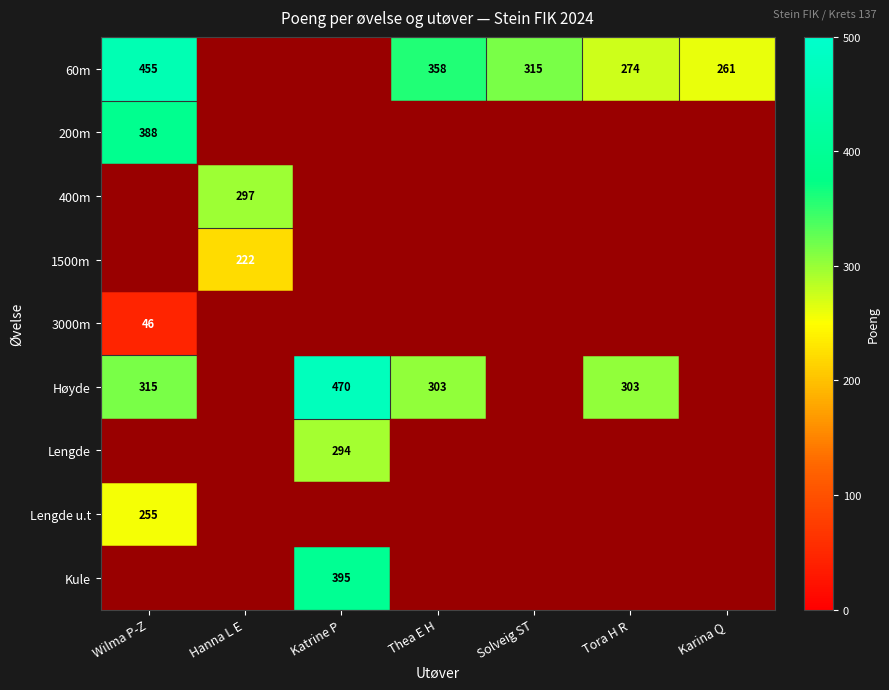

The value of 200m at Wilma P-Z is 136. True or false?

False